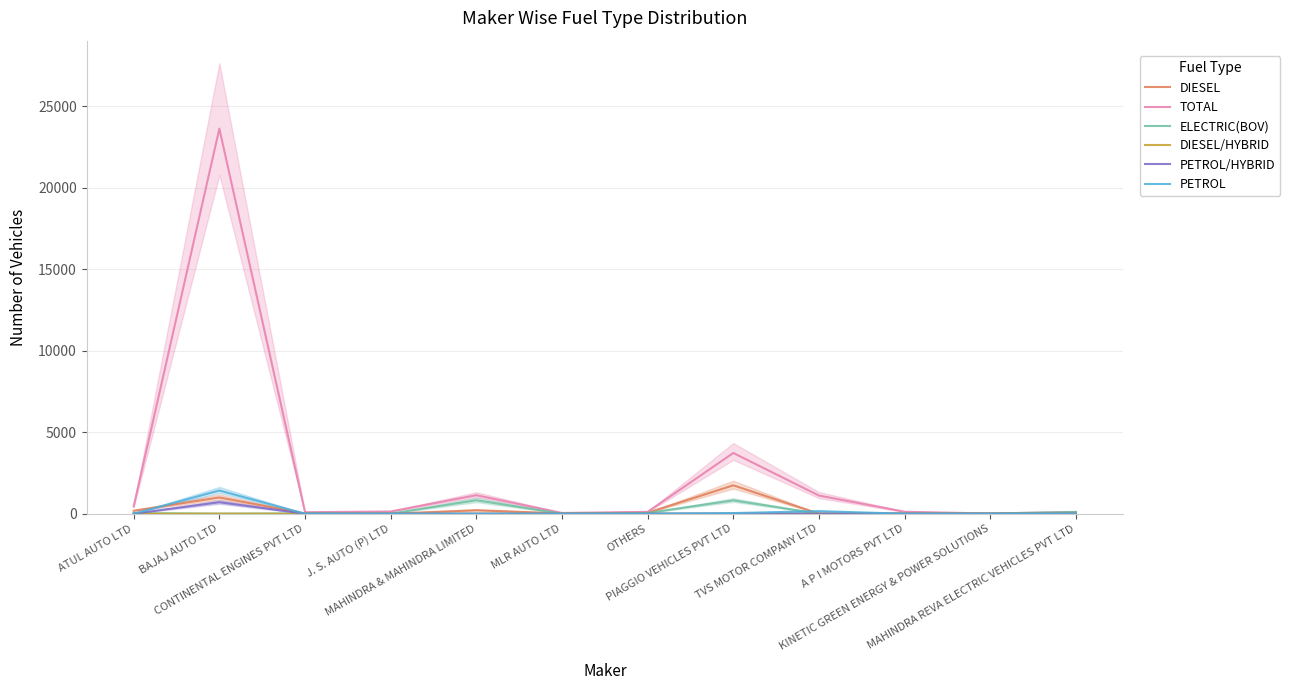

What is the difference between the maximum and minimum values in the DIESEL/HYBRID series?

2